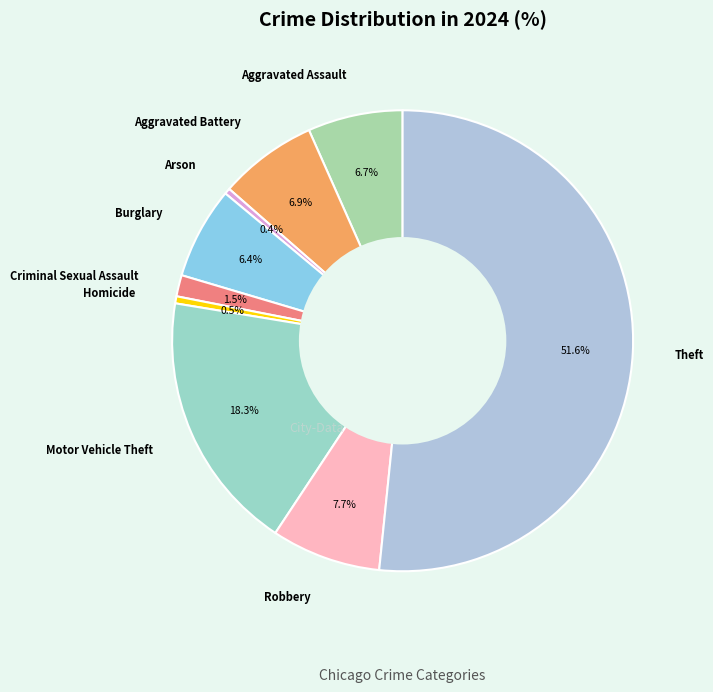

Which has a higher value, Homicide or Theft?

Theft